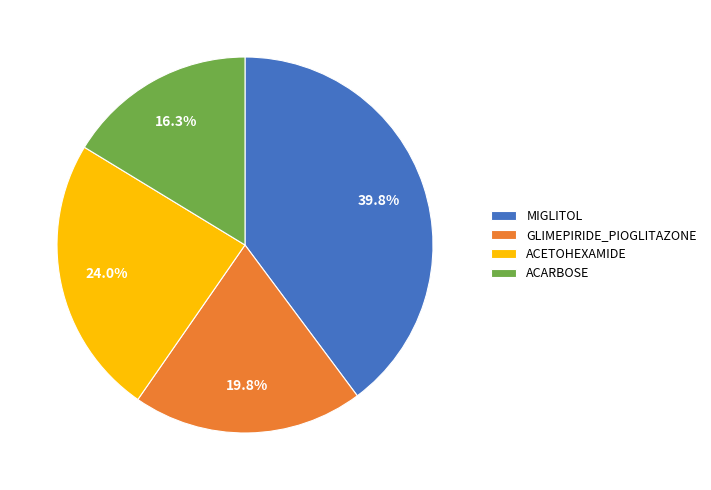

How much of the chart is everything except ACETOHEXAMIDE?

76.0%